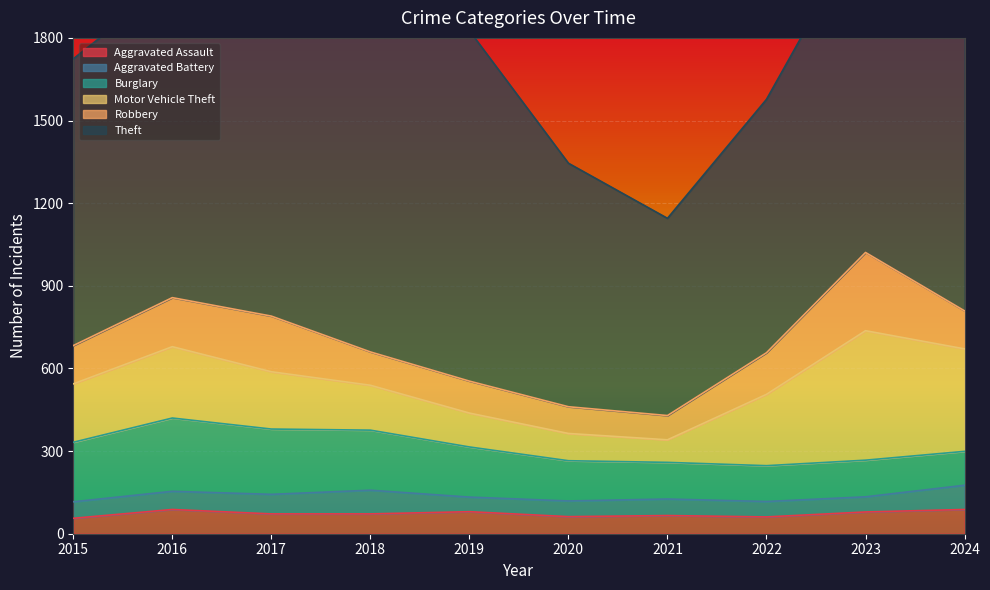

How many interior local valleys does the Aggravated Battery series have?

2